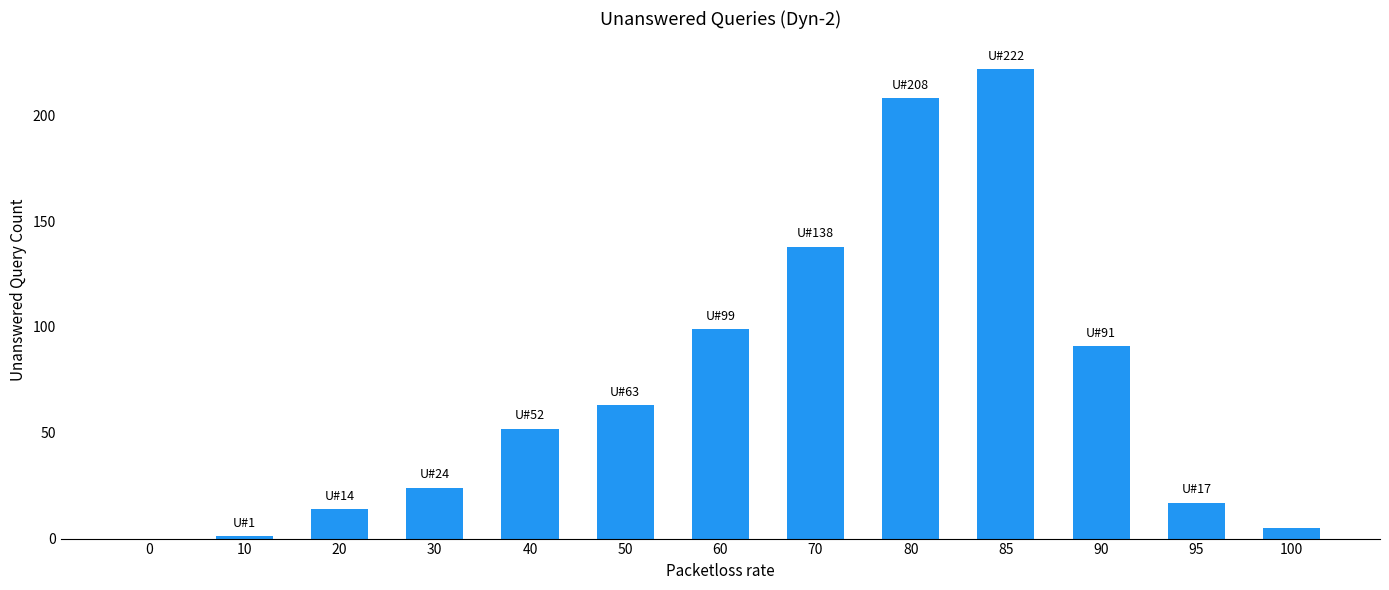

How many values are above zero?

12